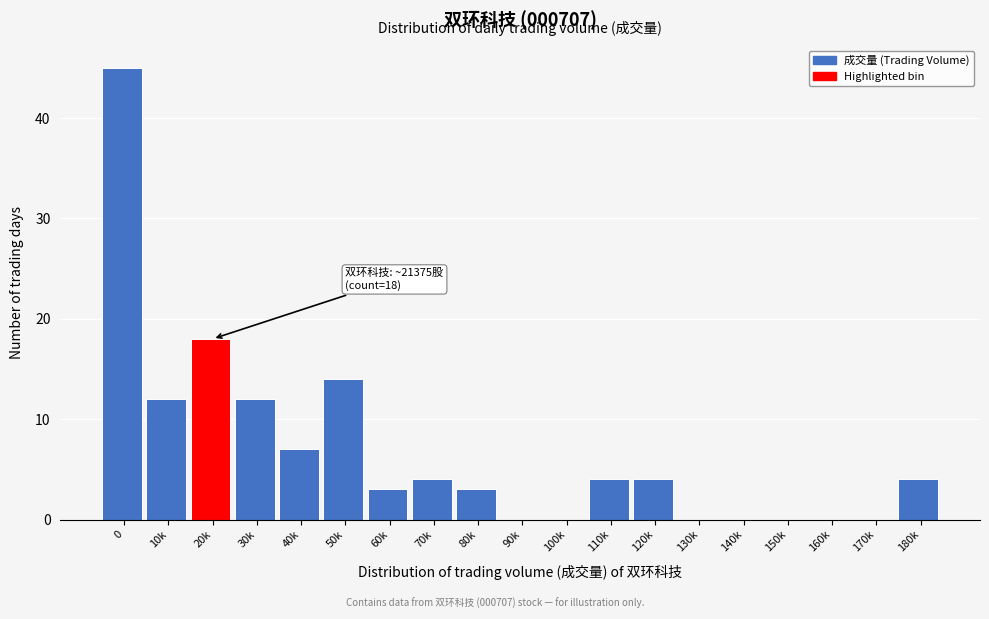

Reading right to left, what are all the values shown in this chart?

180k=4	170k=0	160k=0	150k=0	140k=0	130k=0	120k=4	110k=4	100k=0	90k=0	80k=3	70k=4	60k=3	50k=14	40k=7	30k=12	20k=18	10k=12	0=45